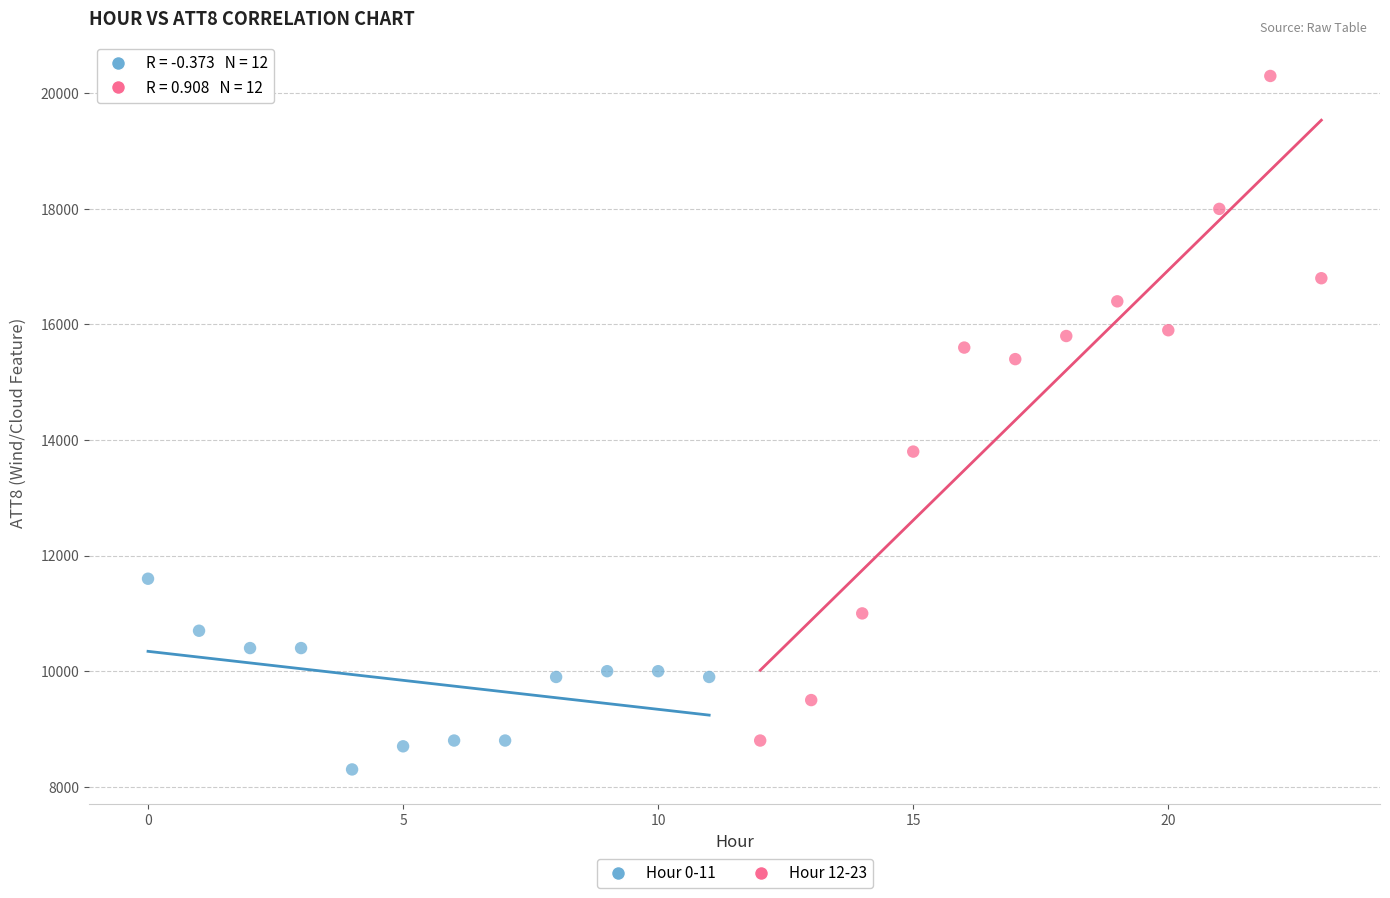

Which series reaches the maximum Y coordinate?

Hour 12-23